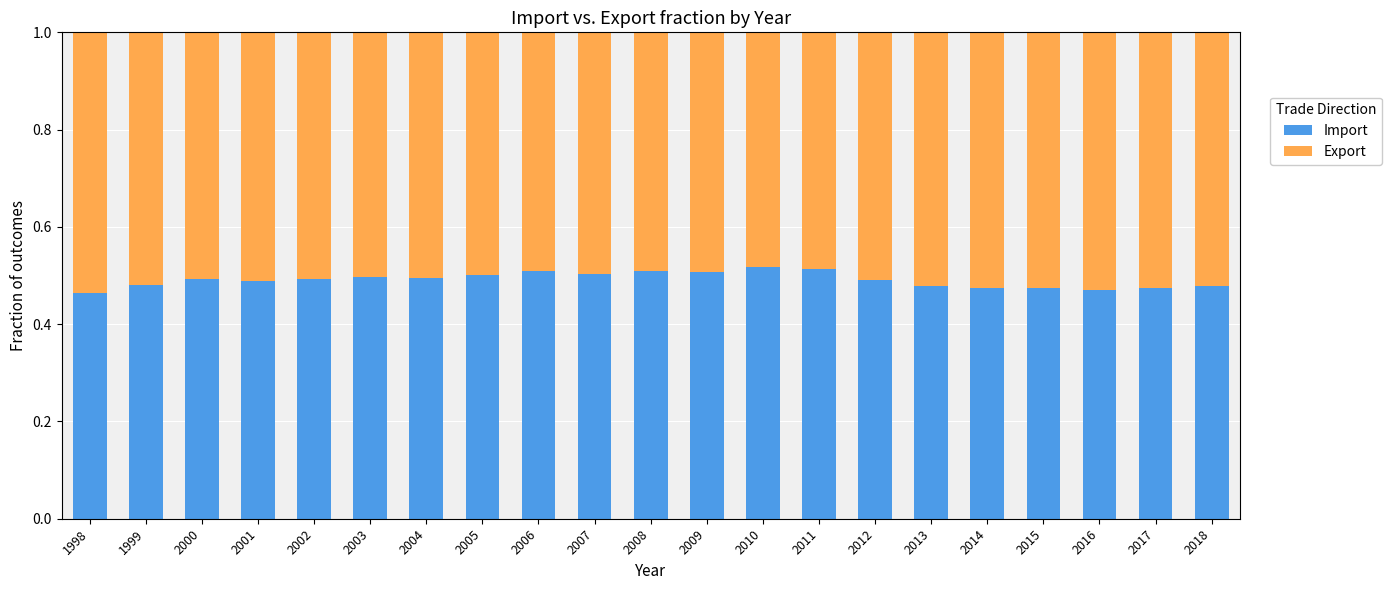

What are all the series names shown in the legend?

Import, Export